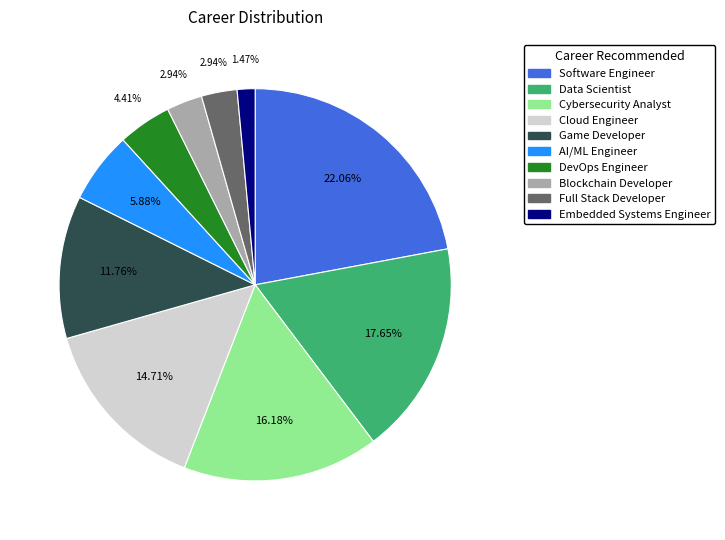

True or false: Embedded Systems Engineer accounts for 1% of the total.

True